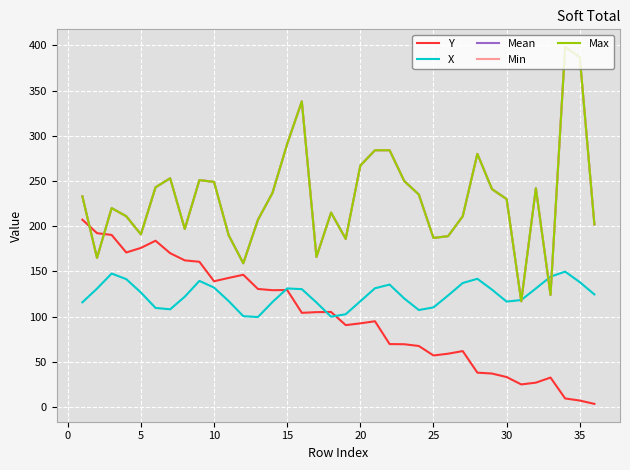

Does the chart have visible grid lines?

Yes